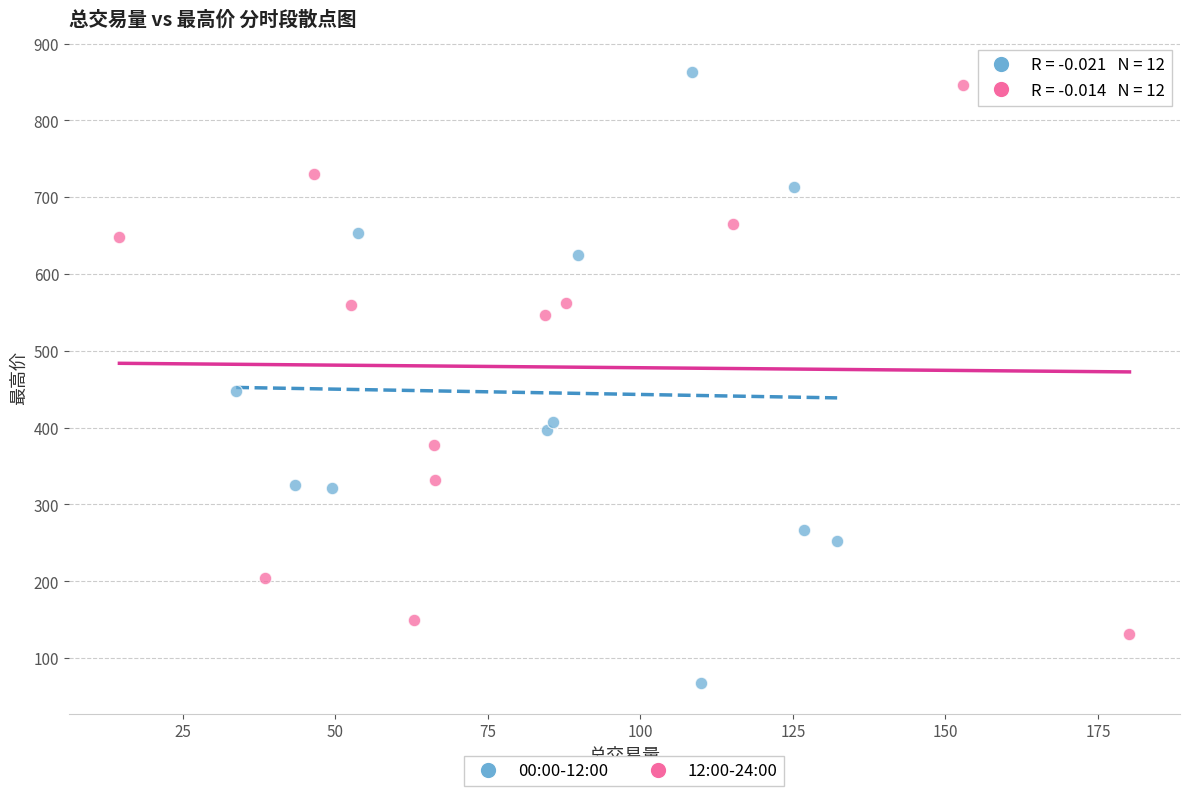

Which series has the widest spread of Y values?

00:00-12:00